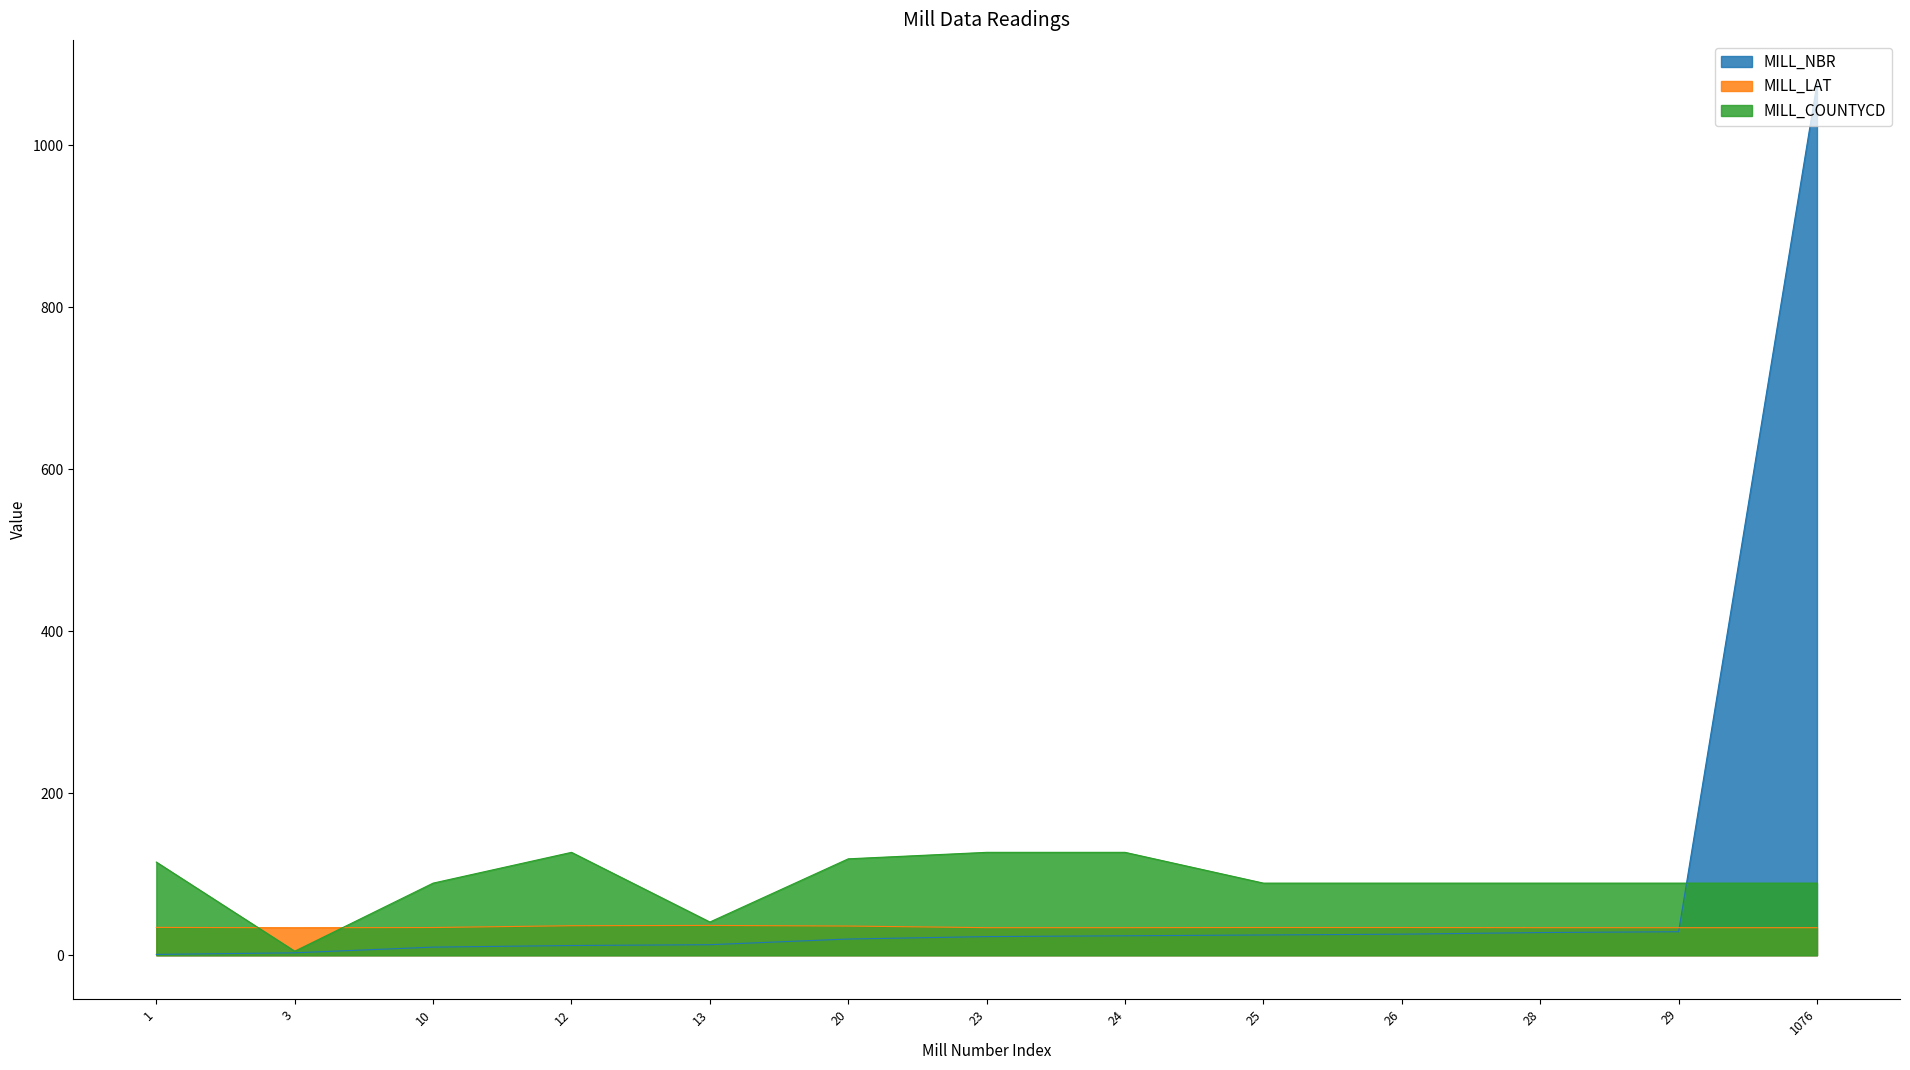

What value does the MILL_COUNTYCD series have at 3?

5.0